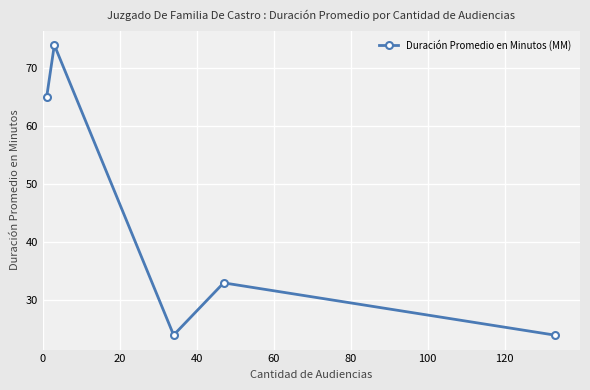

What is the sum of all values?

220